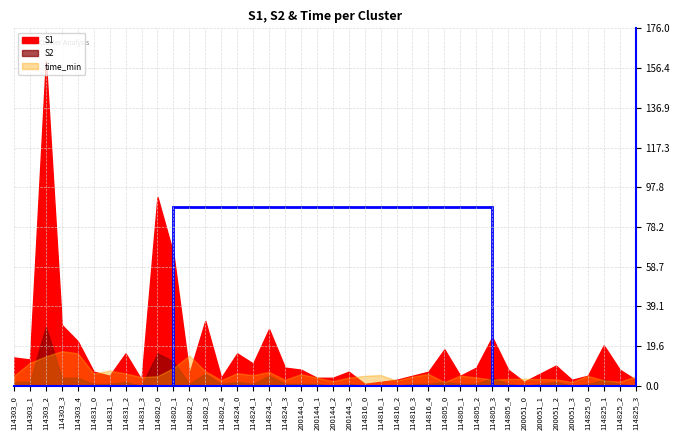

What position from the left is 114802_0?

10